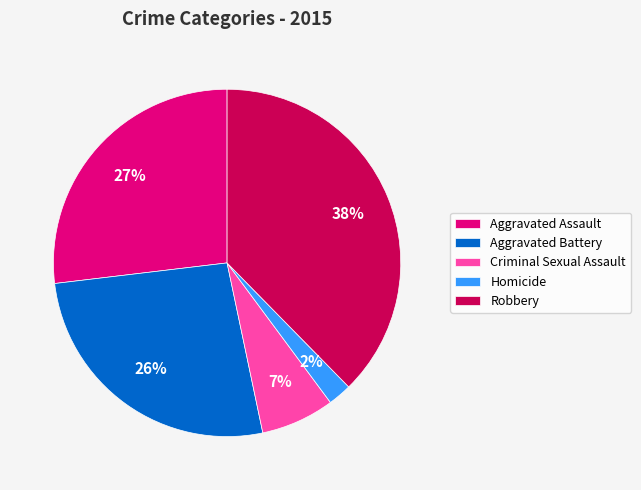

Is there a majority slice in this chart?

No